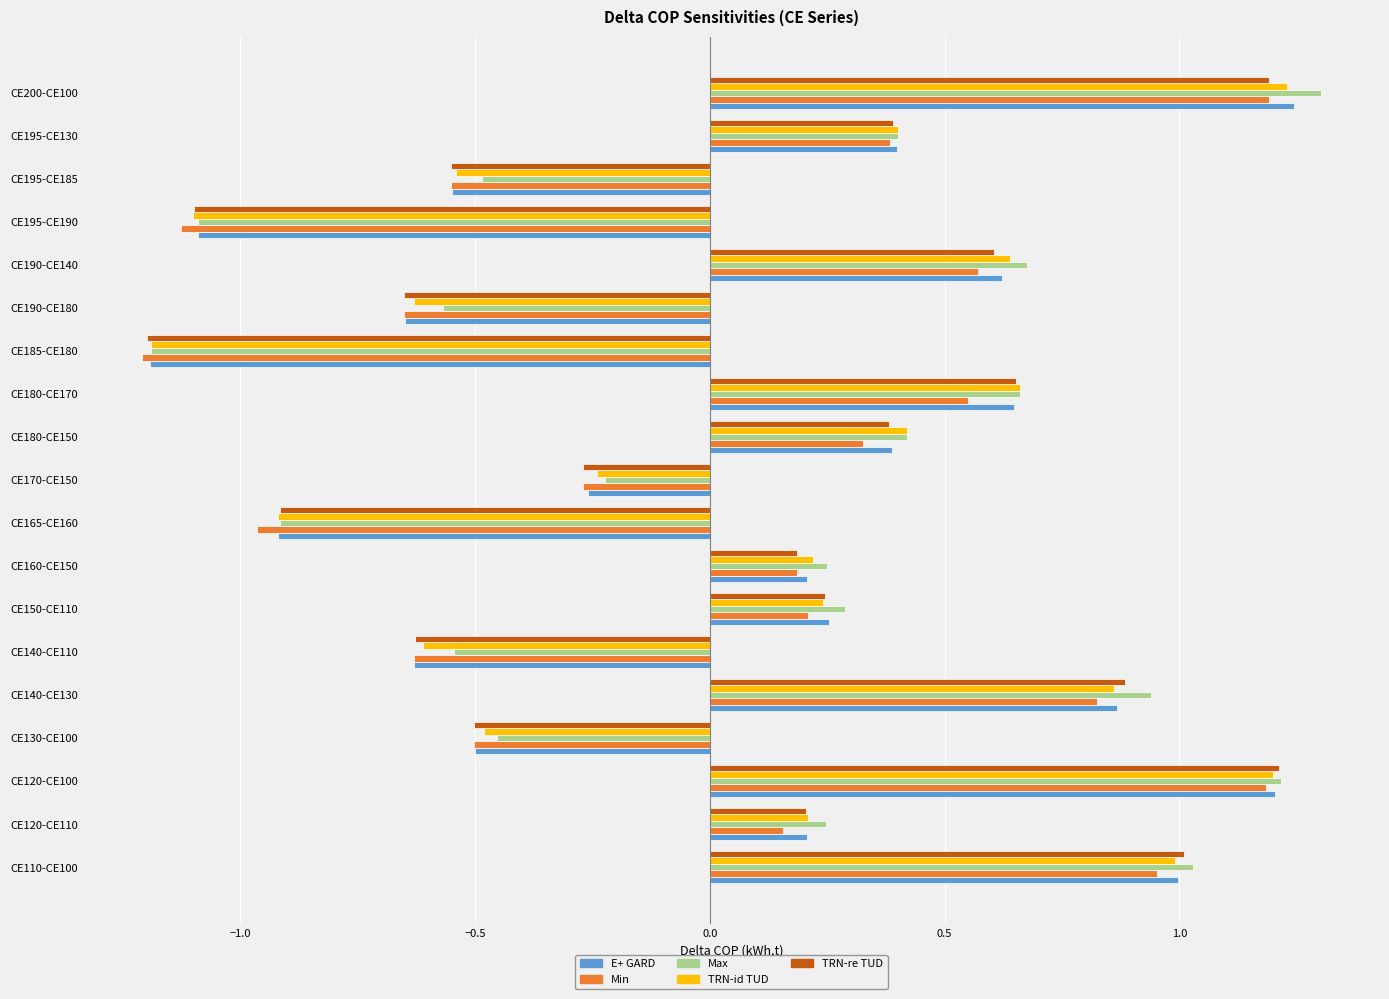

At how many categories does at least one series exceed 0?

11